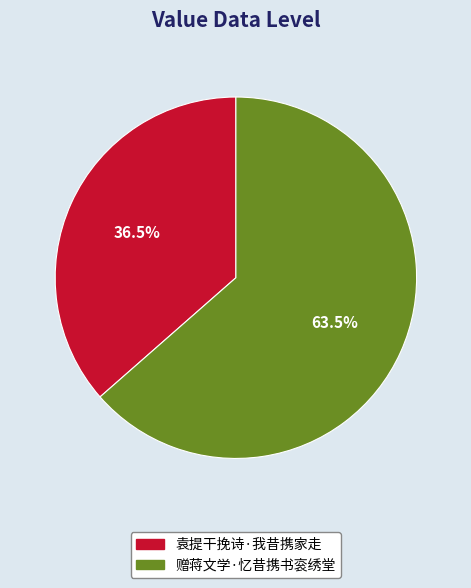

Is there any slice that represents more than half of the pie?

Yes